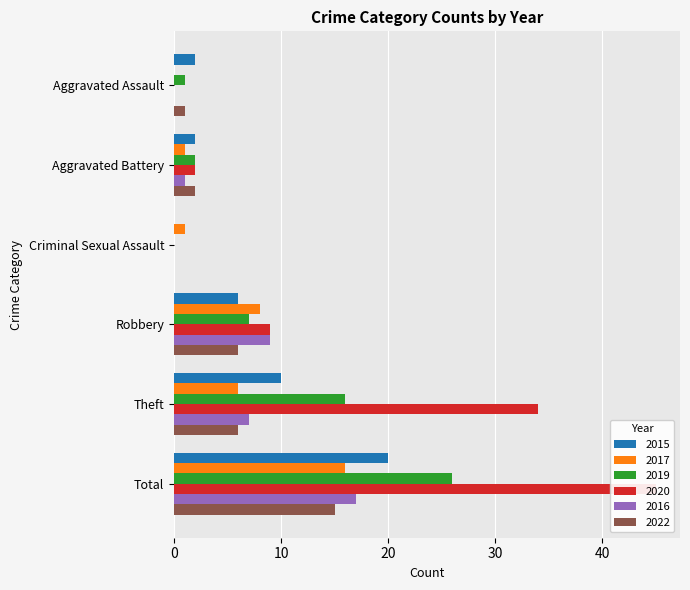

What is the spread (max minus min) of values at Aggravated Battery?

1